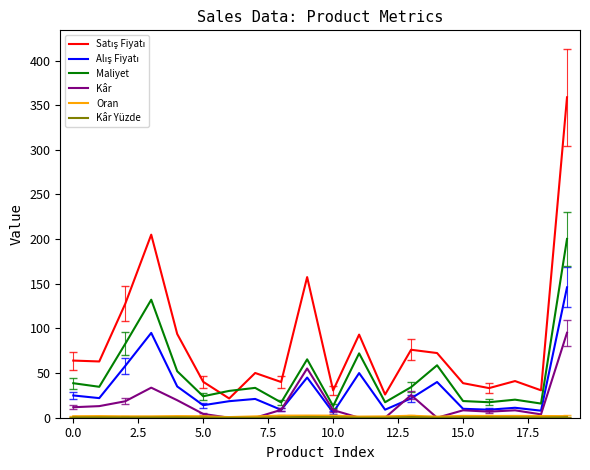

What is the greatest value displayed?

358.8